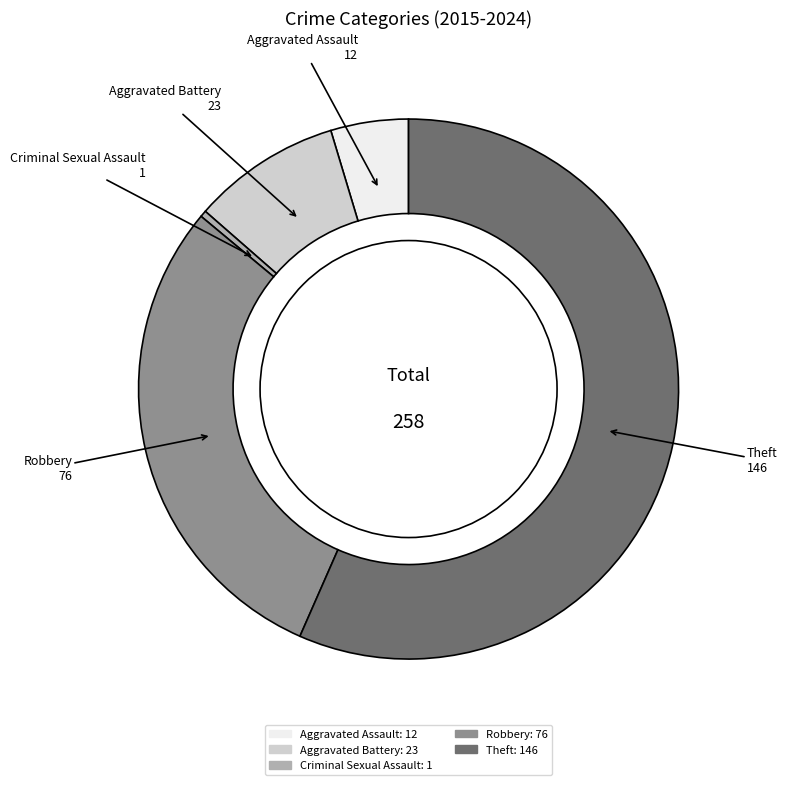

Which category has the smallest portion of the pie?

Criminal Sexual Assault